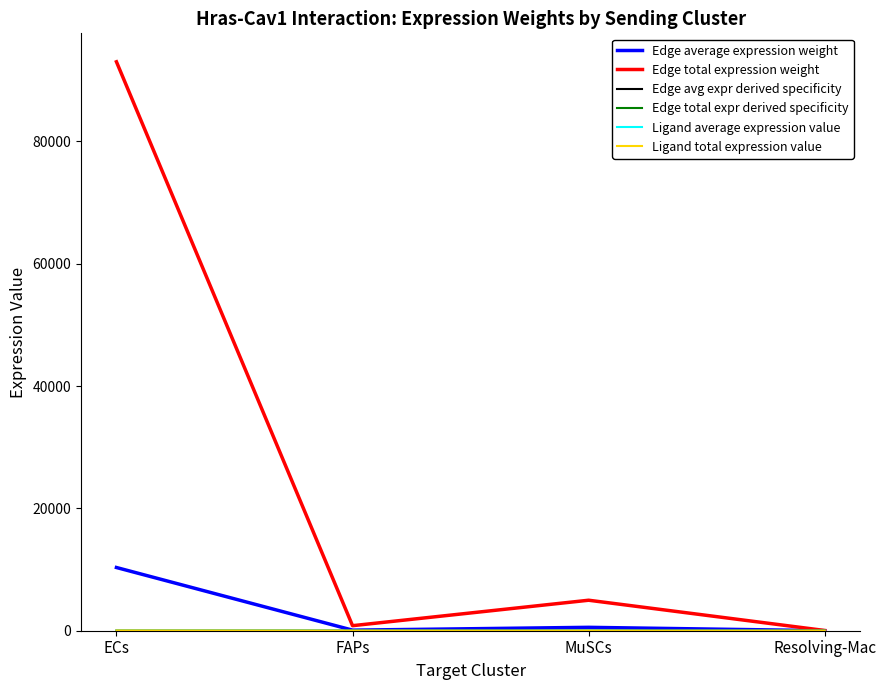

Is this an area chart (filled region under the line)?

No